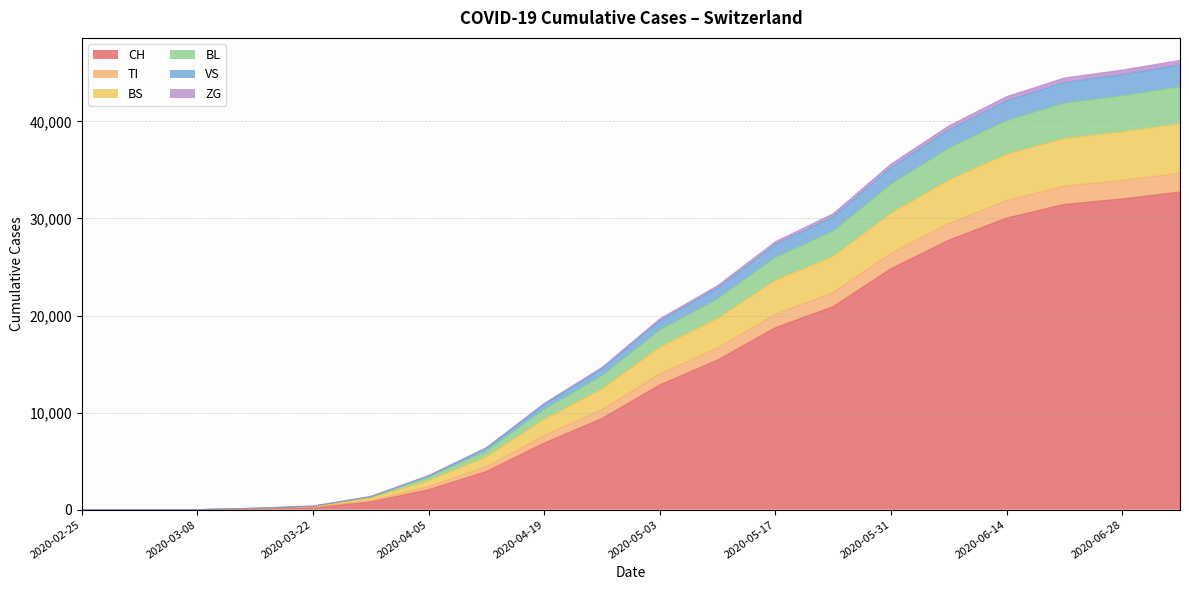

True or false: ZG and CH cross at least once.

False